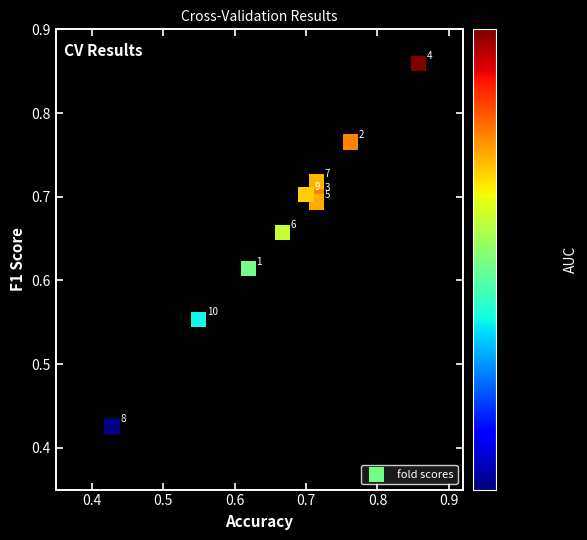

How many data points are displayed?

10